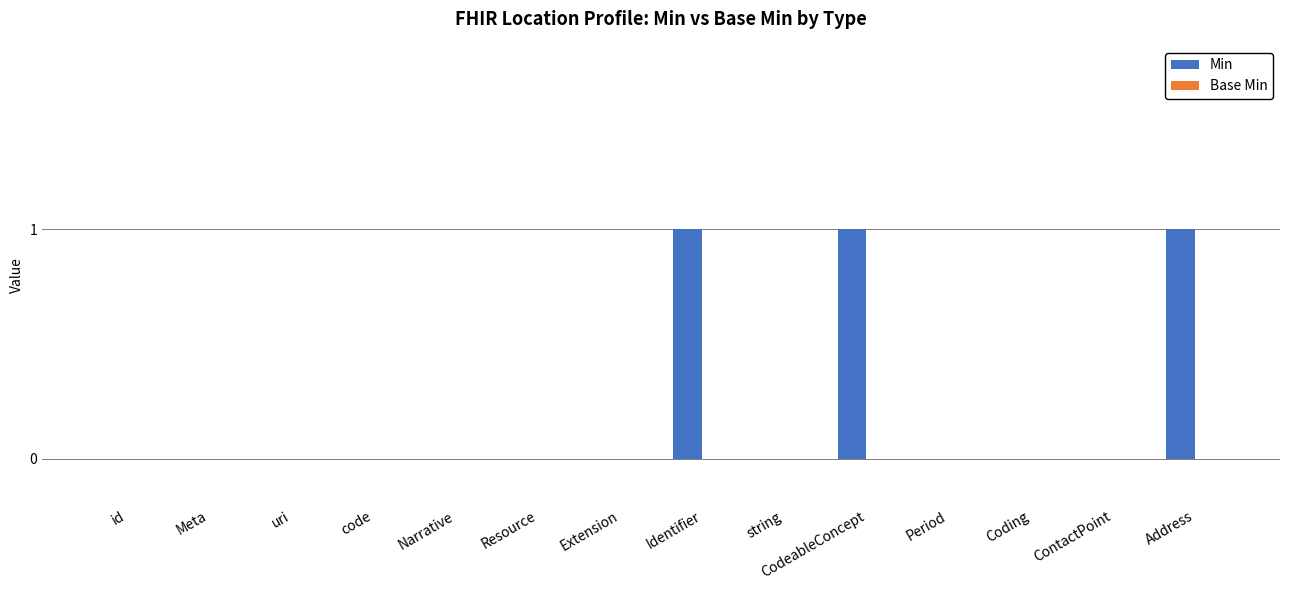

The chart shows a value of 0 at Period. True or false?

True